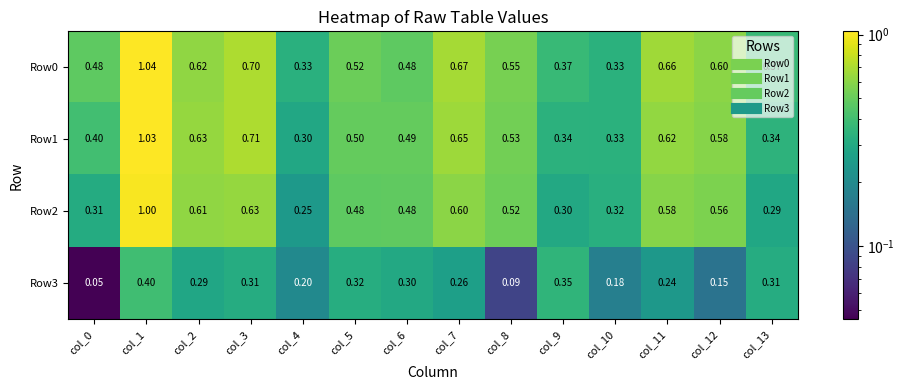

Count the number of data series in this chart.

4